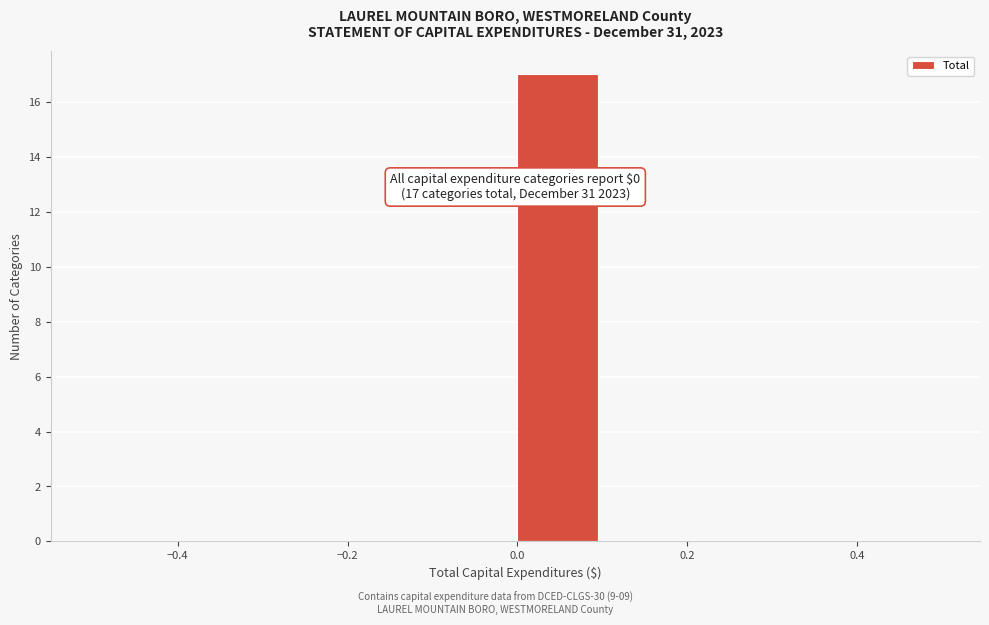

Which range on the x-axis has the tallest bar?

0.0 to 0.1